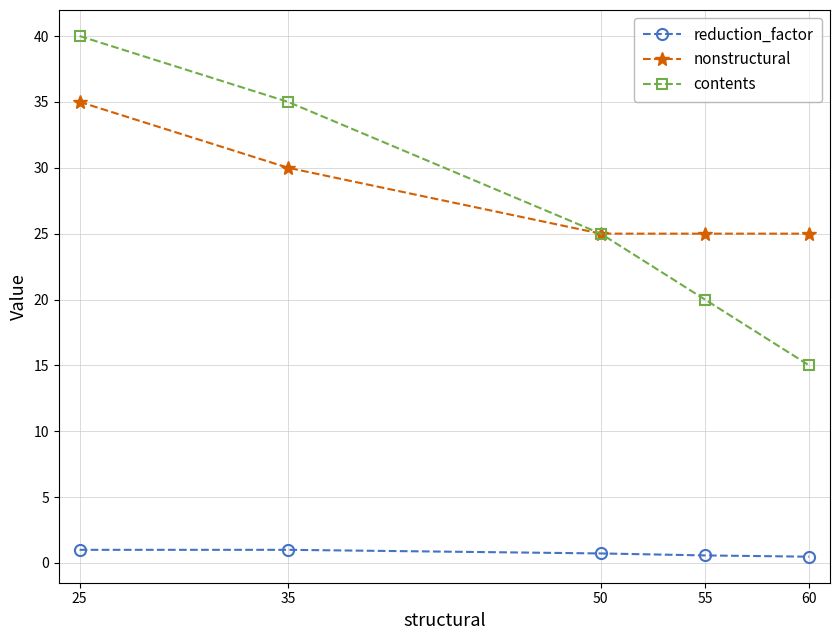

What is the difference between the highest and lowest values at 35?

34.0